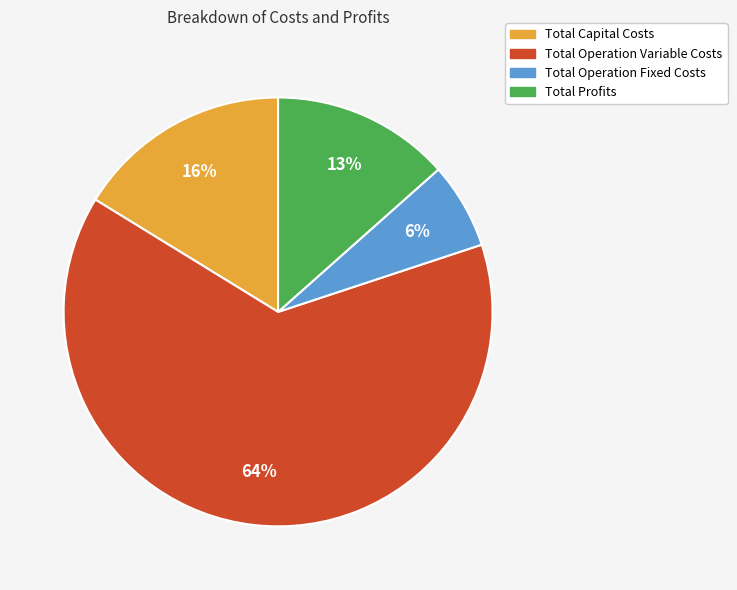

The Total Capital Costs slice represents 16% of the pie. True or false?

True